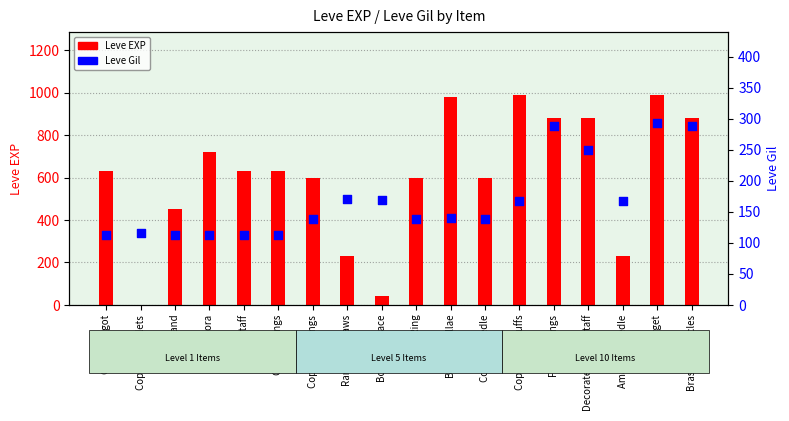

At which category is the sum across all series the highest?

Brass Gorget